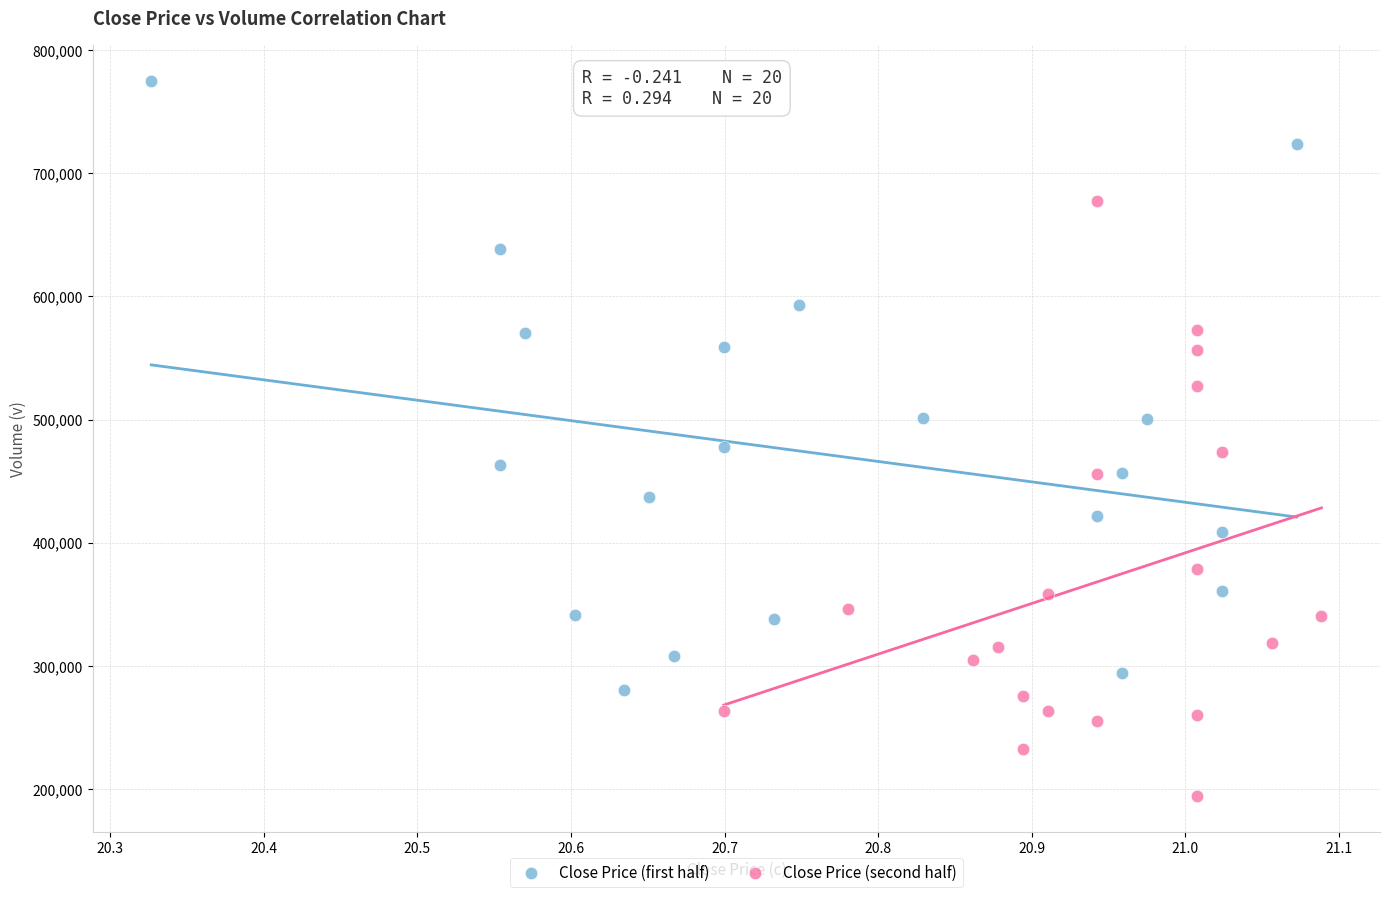

Which series has the widest spread of Y values?

Close Price (first half)